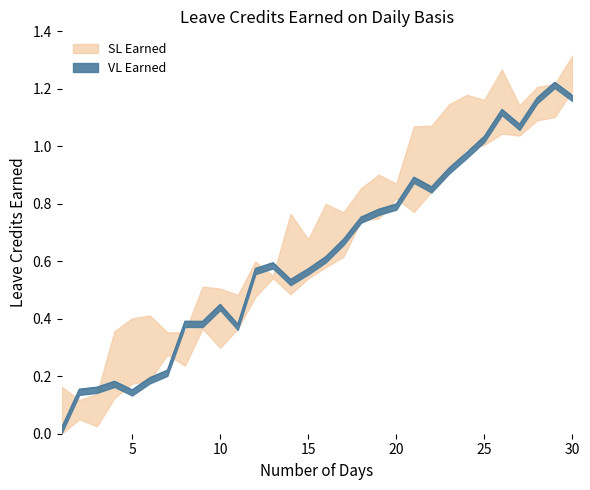

How many points are higher than both their immediate neighbors (excluding endpoints)?

7